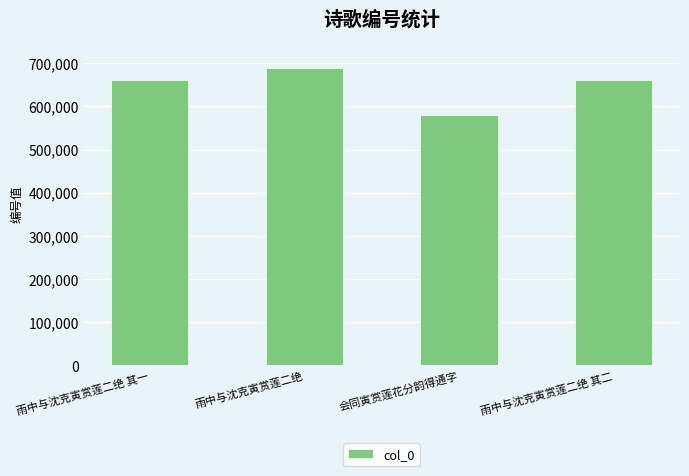

The value at 雨中与沈克寅赏莲二绝 其一 is 660823. True or false?

True